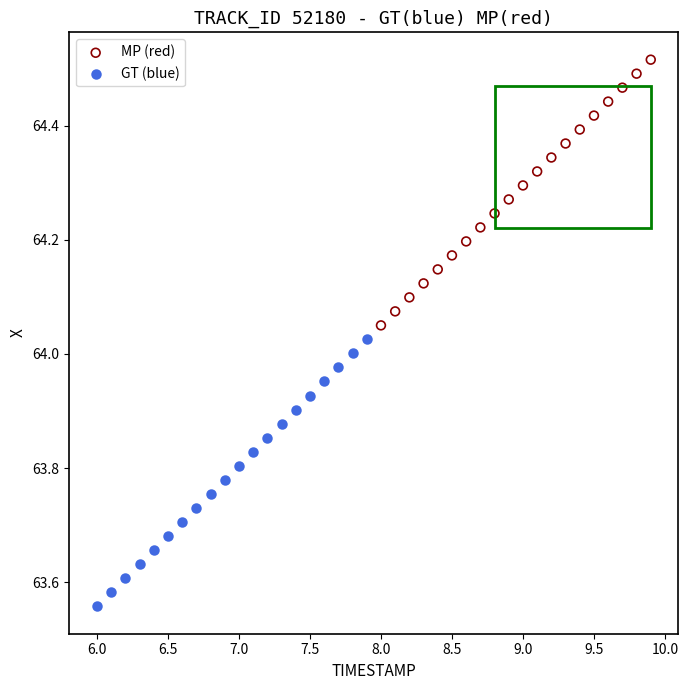

Which series reaches the maximum Y coordinate?

MP (red)